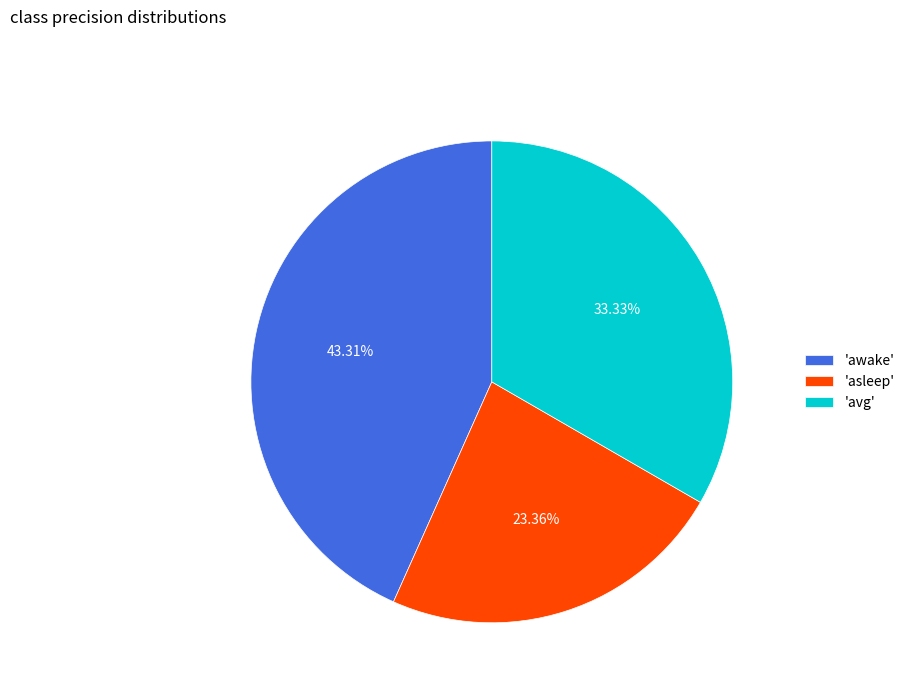

Does any single category account for the majority?

No